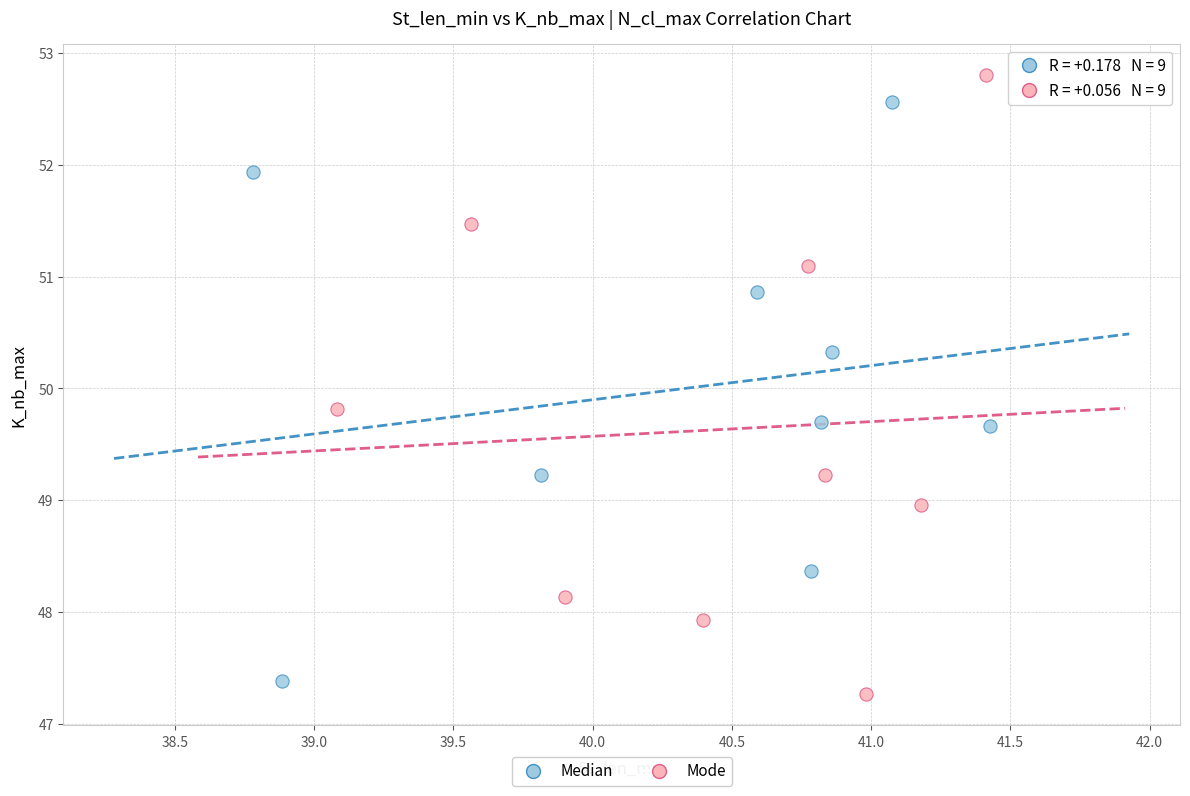

Which series reaches the maximum Y coordinate?

Mode